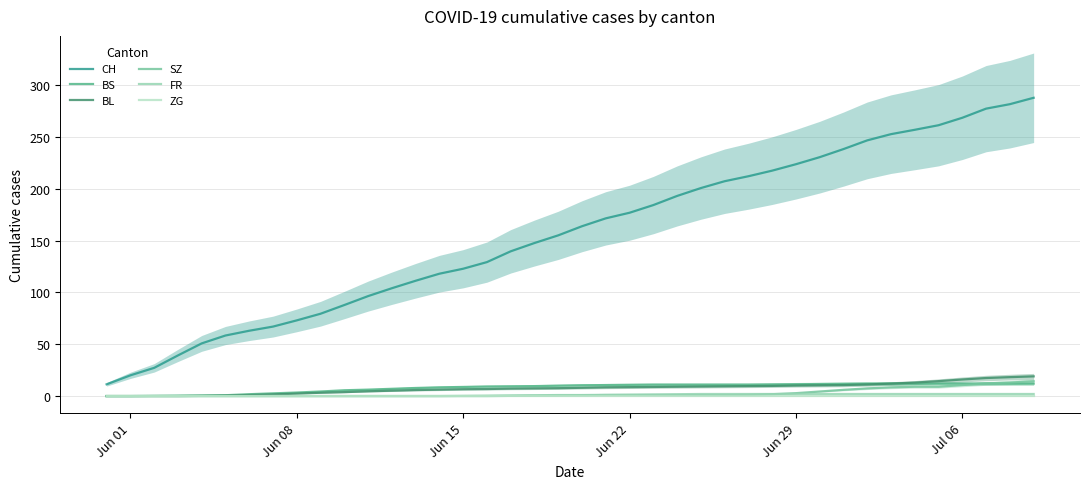

What is the highest value of the BL series?

19.0